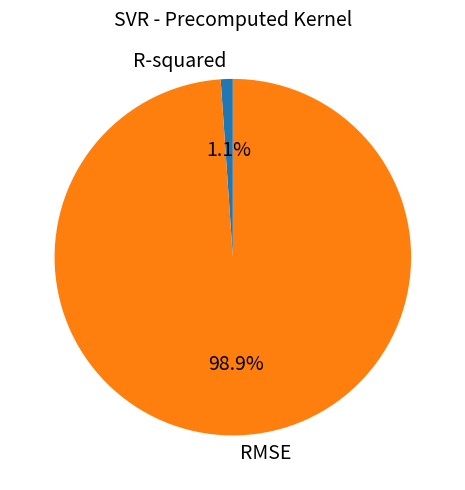

To the nearest percent, what is the combined percentage of RMSE and R-squared?

100%